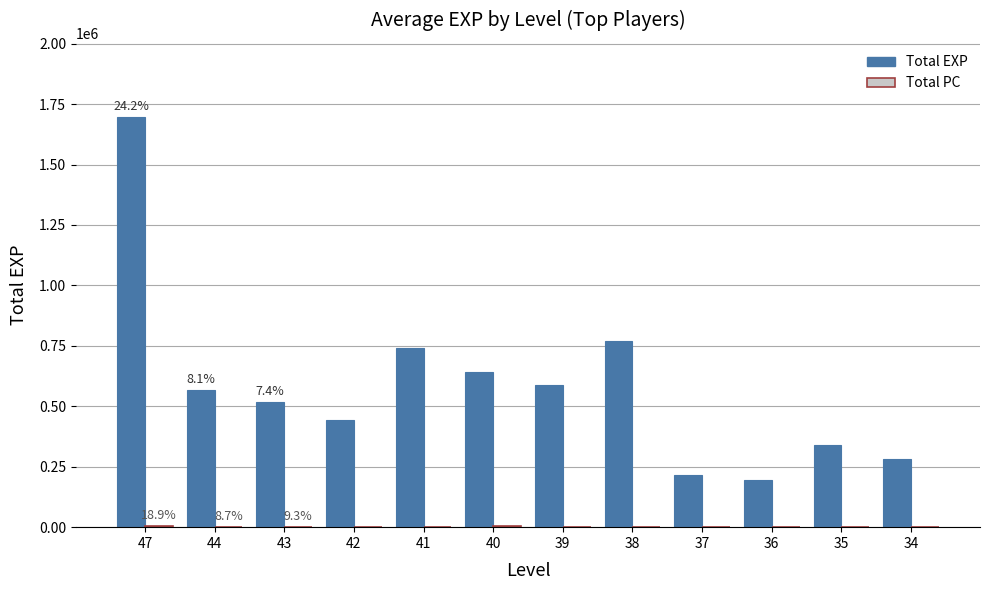

How many distinct data groups are displayed?

2